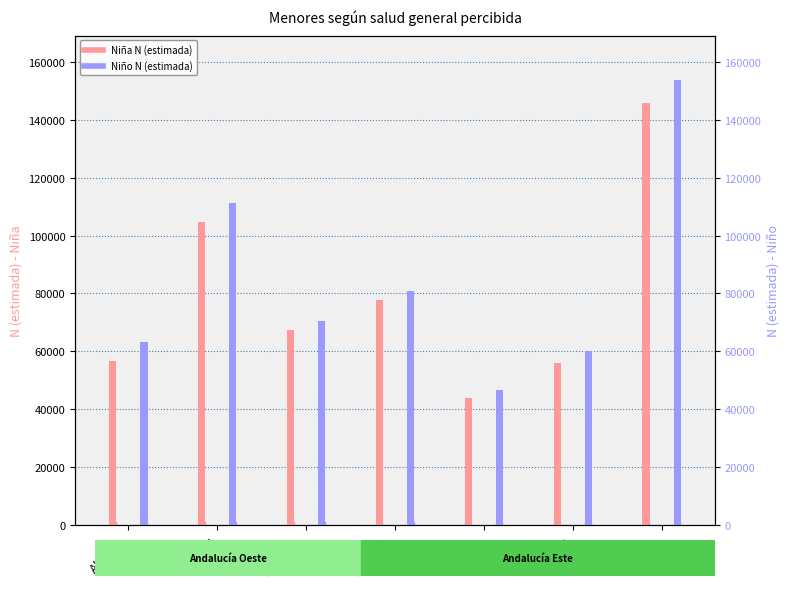

At which category does the chart reach its peak across all series?

Malaga